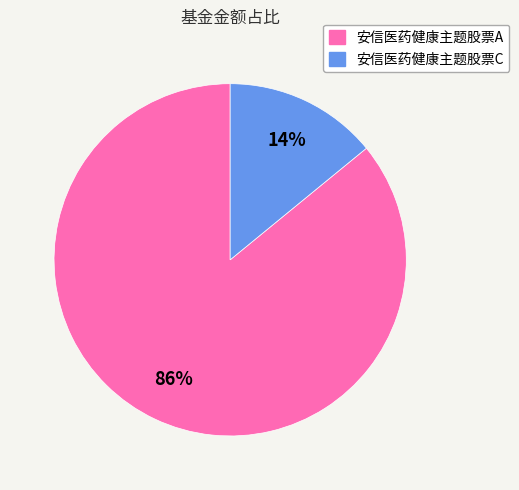

Do 安信医药健康主题股票A and 安信医药健康主题股票C together represent more than half of the pie?

Yes